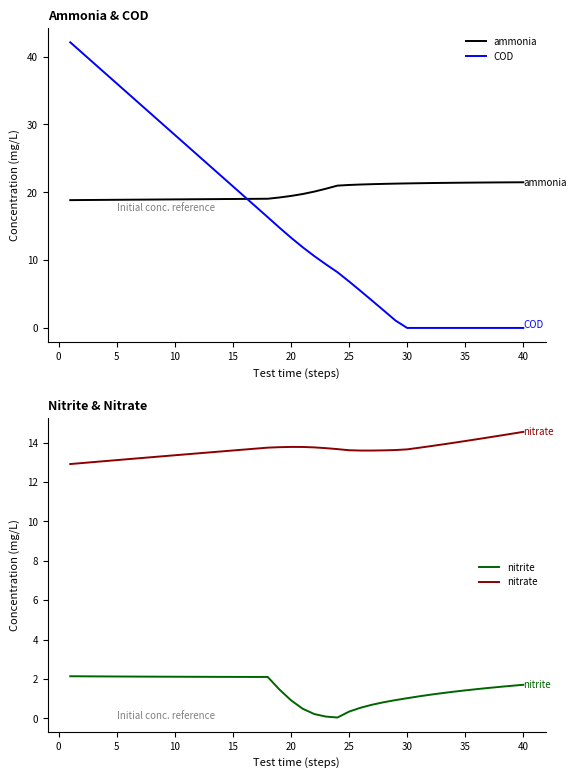

What is the difference between the maximum and minimum values in the nitrate series?

1.6